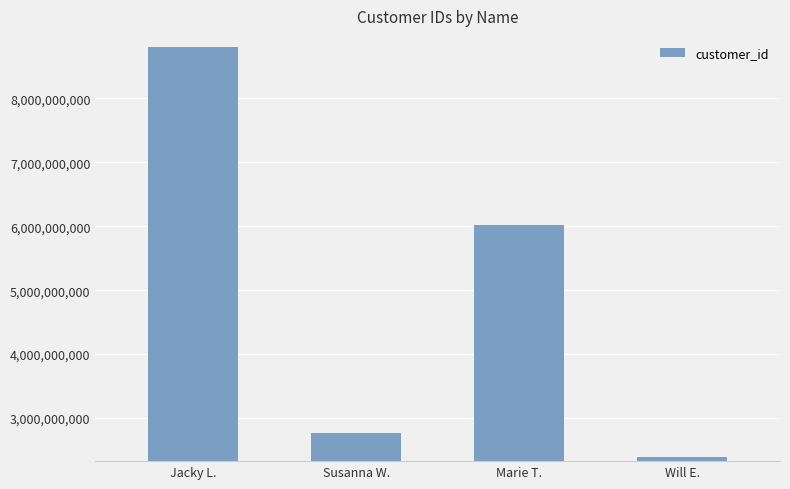

Reading right to left, what are all the values shown in this chart?

Will E.=2398846902	Marie T.=6023768282	Susanna W.=2772994923	Jacky L.=8798912535